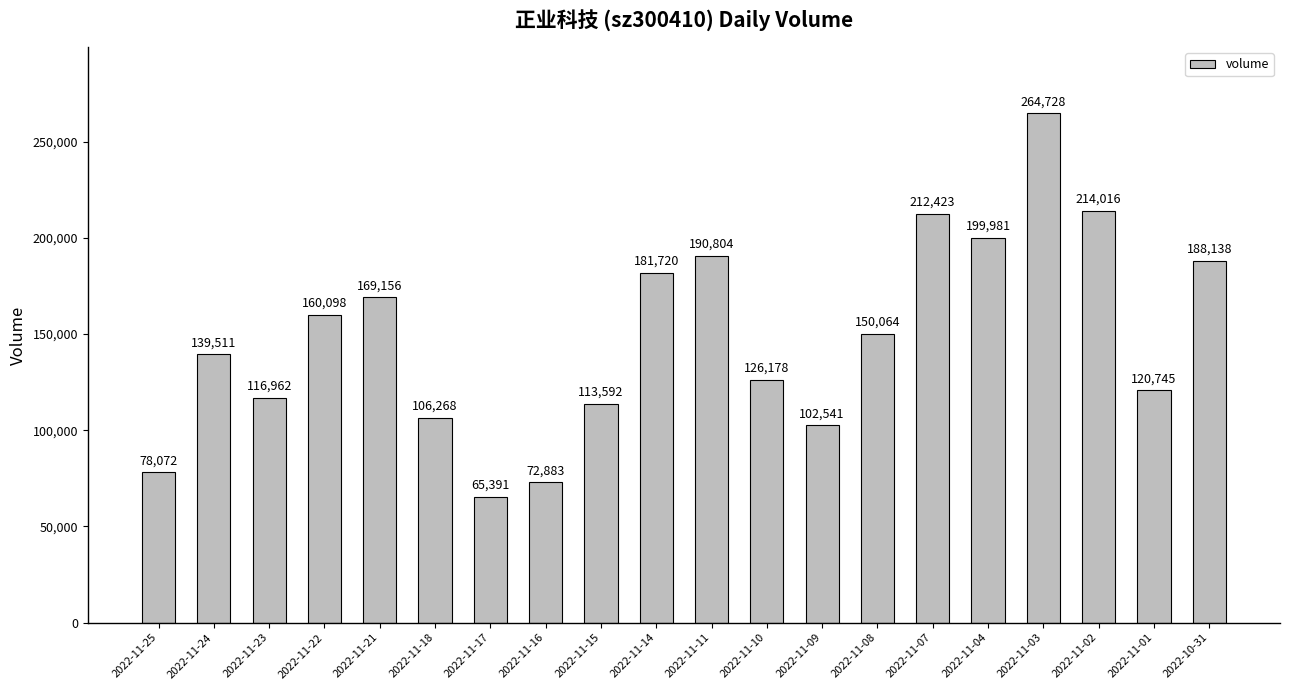

At which category does the chart reach its minimum across all series?

2022-11-17